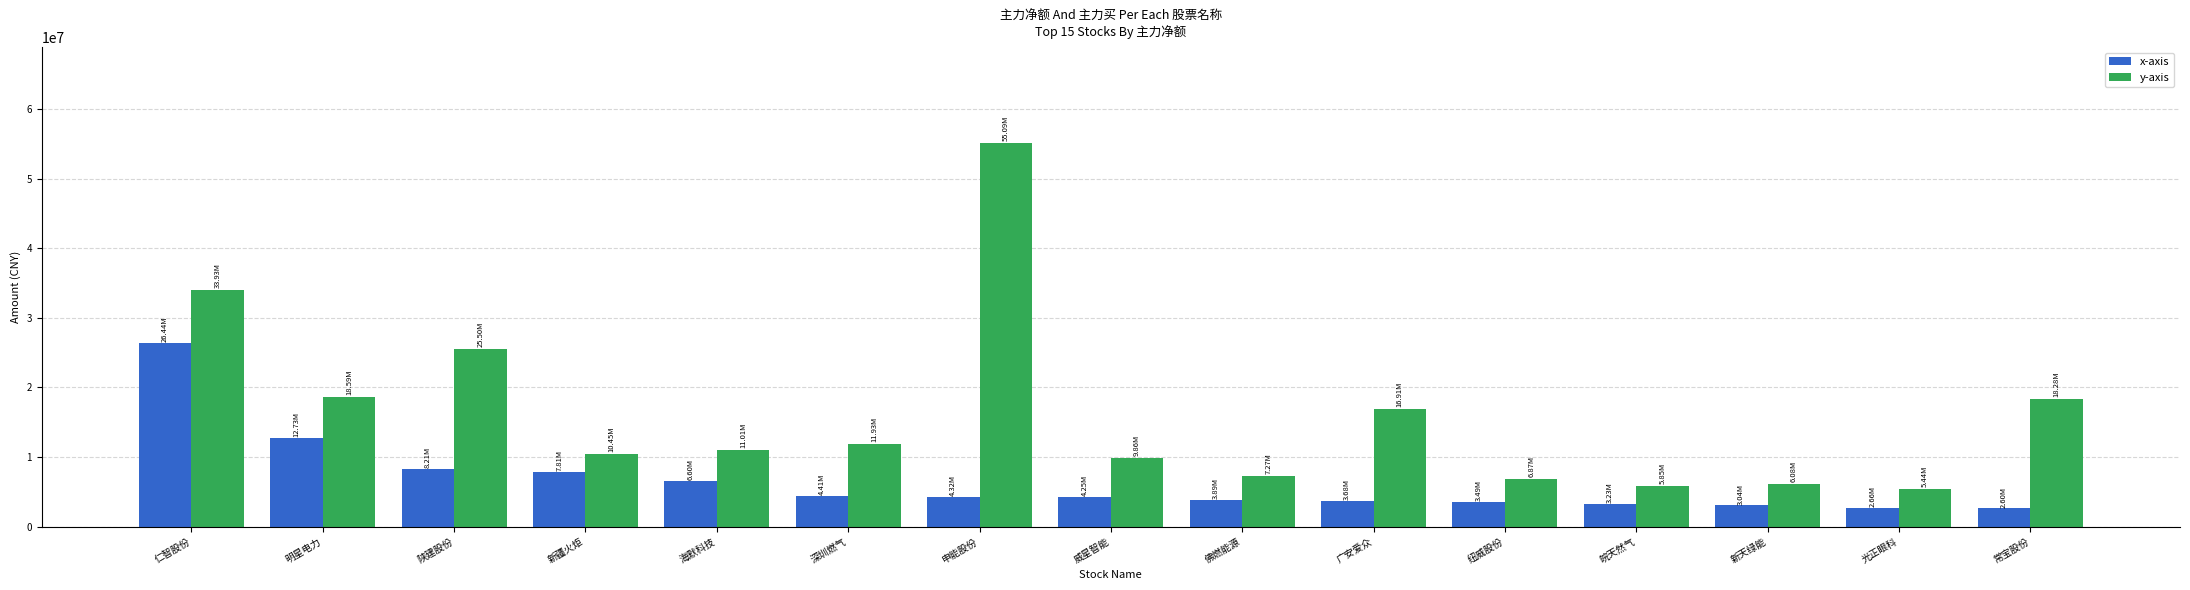

Which series has the largest total across all categories?

y-axis